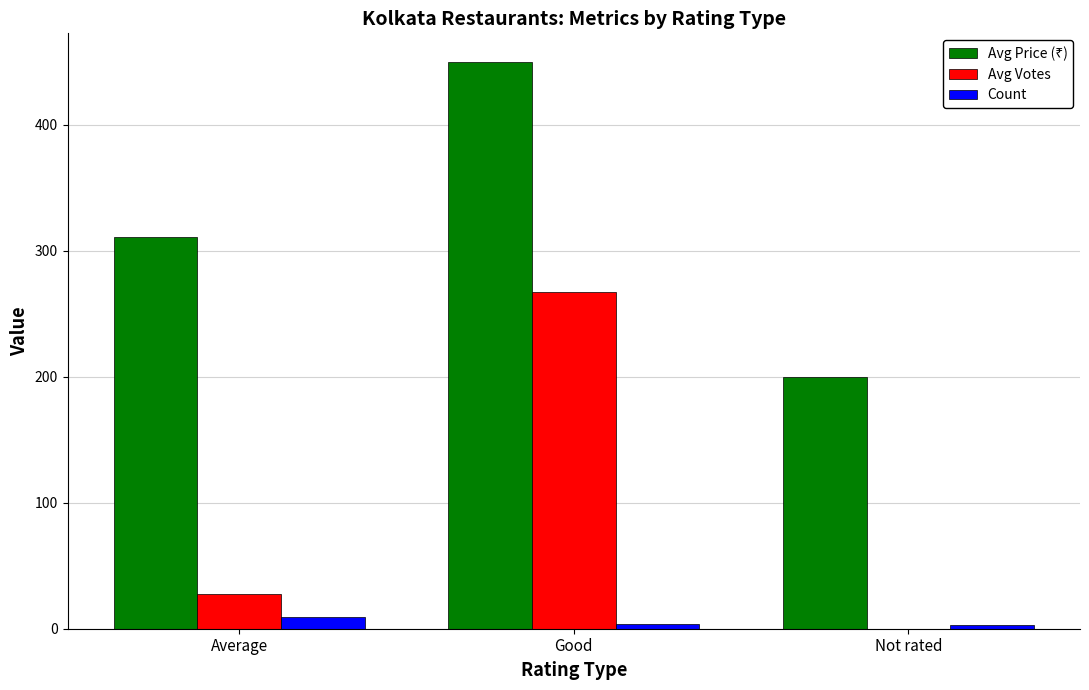

What is the greatest value displayed?

450.0